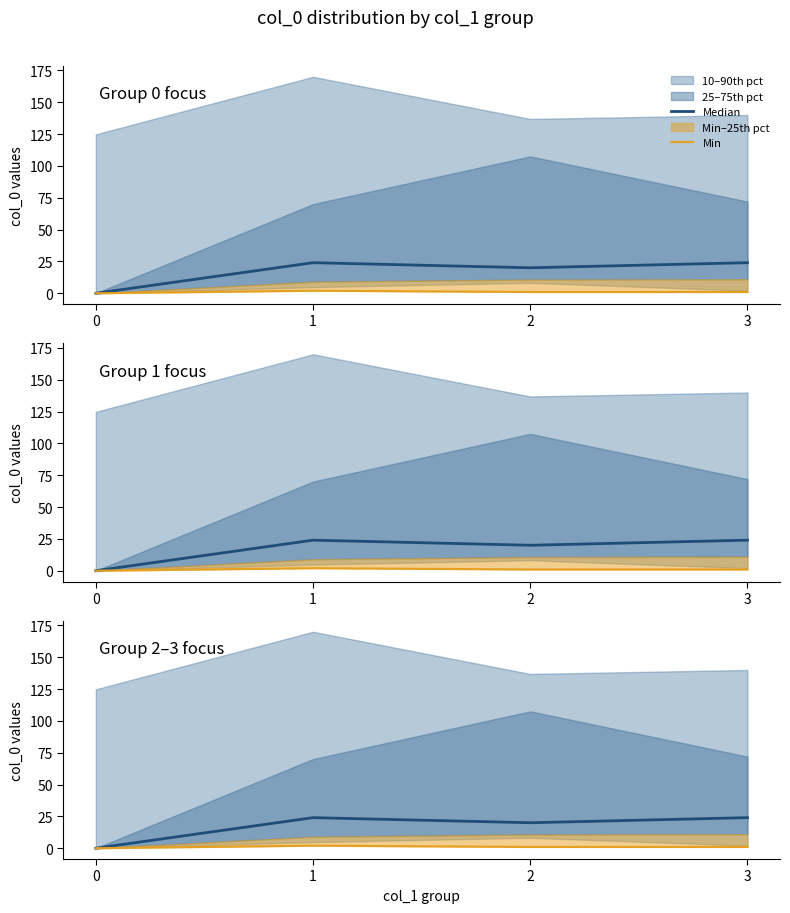

Which series changed the most between 0 and 1?

Median